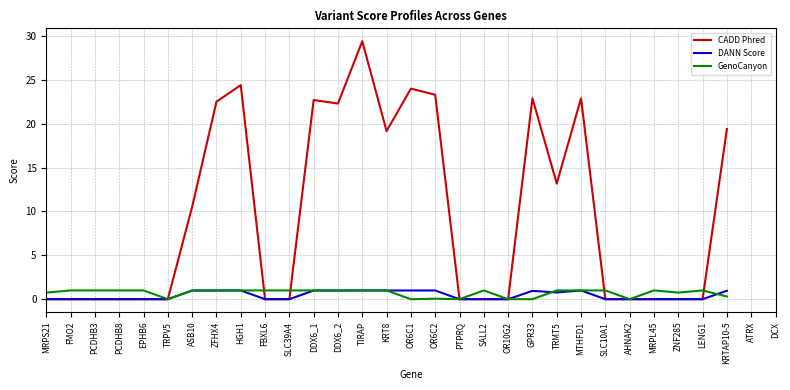

Which series changed the most between TRPV5 and OR6C2?

CADD Phred